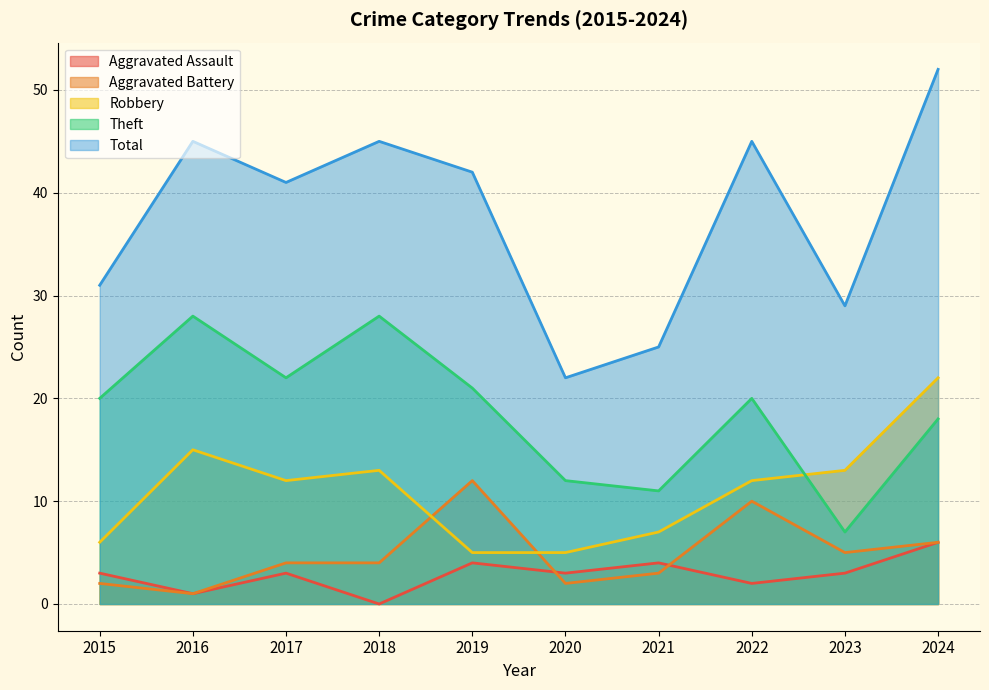

What is the greatest value displayed?

52